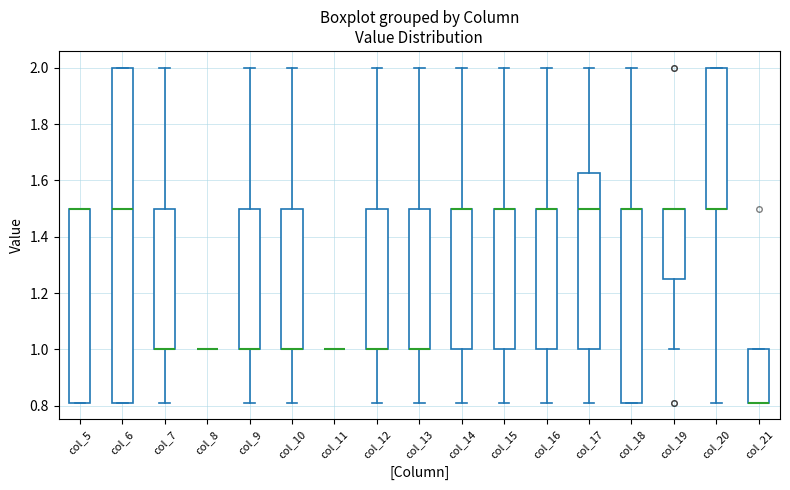

Reading left to right, transcribe this box plot: for each box, give where its median line is, the range the box spans, and where its two whiskers end, as read against the y-axis. The values are not printed on the chart, so give them approximately, as read against the axis.

col_5: median 1.50 (drawn on the box's upper edge), box 0.82 to 1.50, whiskers 0.82 to 1.50
col_6: median 1.50, box 0.82 to 2.00, whiskers 0.82 to 2.00
col_7: median 1.00 (drawn on the box's lower edge), box 1.00 to 1.50, whiskers 0.82 to 2.00
col_8: box collapsed to a line at 1.00, whiskers 1.00 to 1.00
col_9: median 1.00 (drawn on the box's lower edge), box 1.00 to 1.50, whiskers 0.82 to 2.00
col_10: median 1.00 (drawn on the box's lower edge), box 1.00 to 1.50, whiskers 0.82 to 2.00
col_11: box collapsed to a line at 1.00, whiskers 1.00 to 1.00
col_12: median 1.00 (drawn on the box's lower edge), box 1.00 to 1.50, whiskers 0.82 to 2.00
col_13: median 1.00 (drawn on the box's lower edge), box 1.00 to 1.50, whiskers 0.82 to 2.00
col_14: median 1.50 (drawn on the box's upper edge), box 1.00 to 1.50, whiskers 0.82 to 2.00
col_15: median 1.50 (drawn on the box's upper edge), box 1.00 to 1.50, whiskers 0.82 to 2.00
col_16: median 1.50 (drawn on the box's upper edge), box 1.00 to 1.50, whiskers 0.82 to 2.00
col_17: median 1.50, box 1.00 to 1.62, whiskers 0.82 to 2.00
col_18: median 1.50 (drawn on the box's upper edge), box 0.82 to 1.50, whiskers 0.82 to 2.00
col_19: median 1.50 (drawn on the box's upper edge), box 1.26 to 1.50, whiskers 1.00 to 1.50
col_20: median 1.50 (drawn on the box's lower edge), box 1.50 to 2.00, whiskers 0.82 to 2.00
col_21: median 0.82 (drawn on the box's lower edge), box 0.82 to 1.00, whiskers 0.82 to 1.00